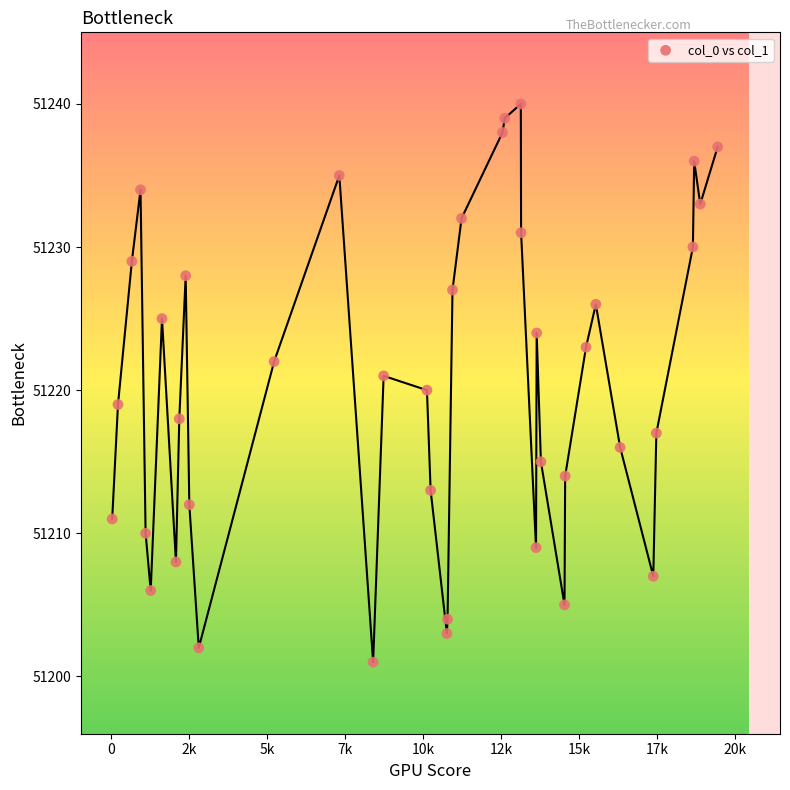

What is the range of X values (max minus min)?

19429